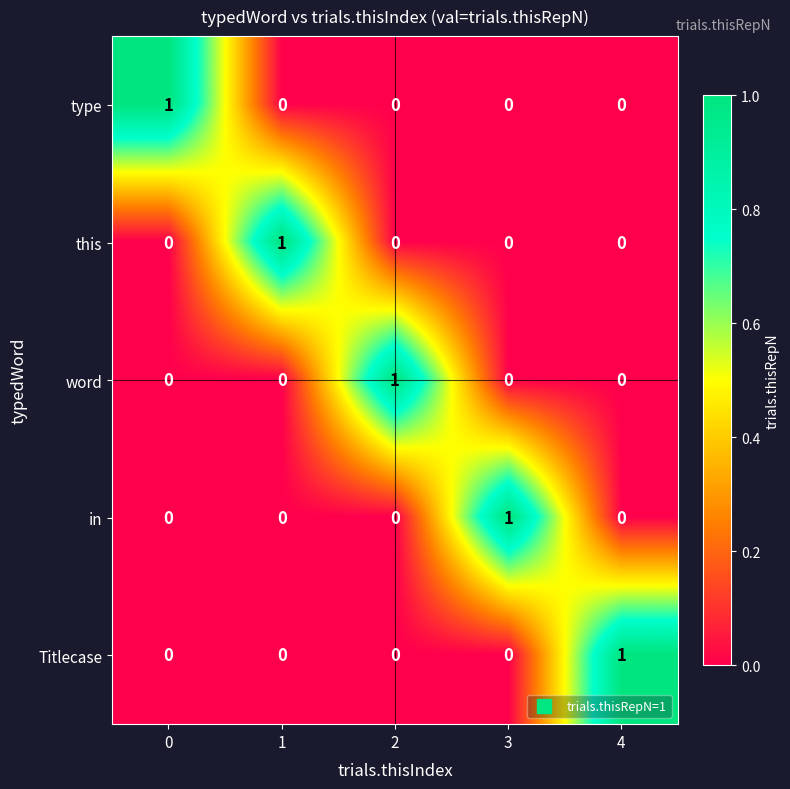

At how many categories does at least one series exceed 0?

5